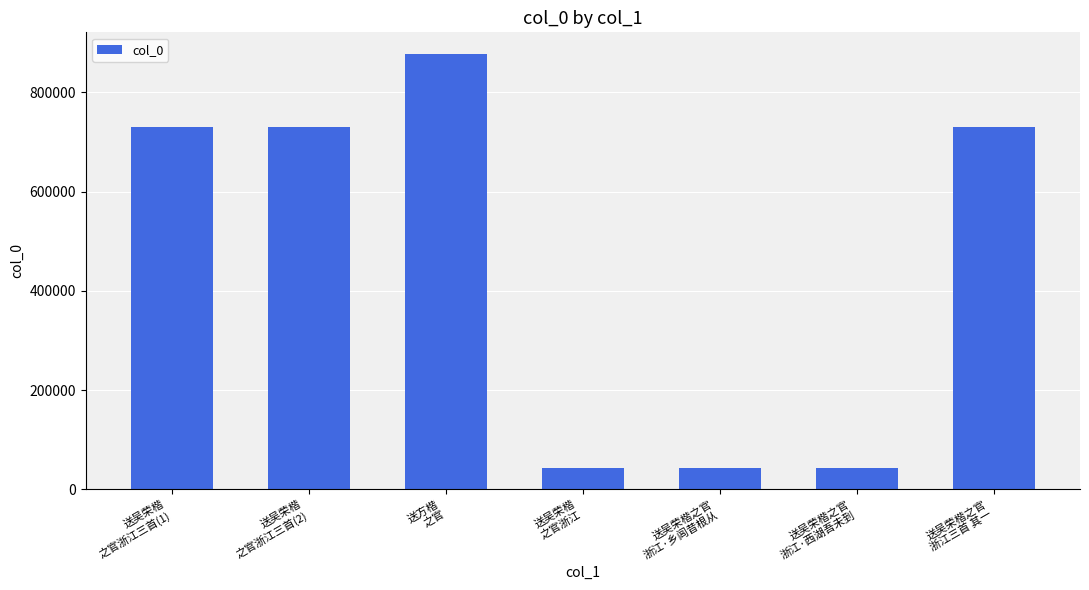

Are the bars grouped side by side (vs. stacked)?

No